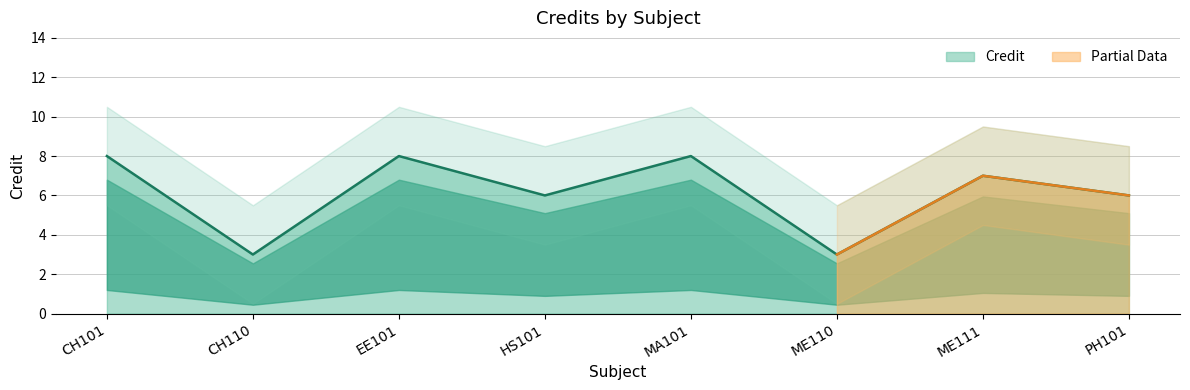

The value at EE101 is 8. True or false?

True